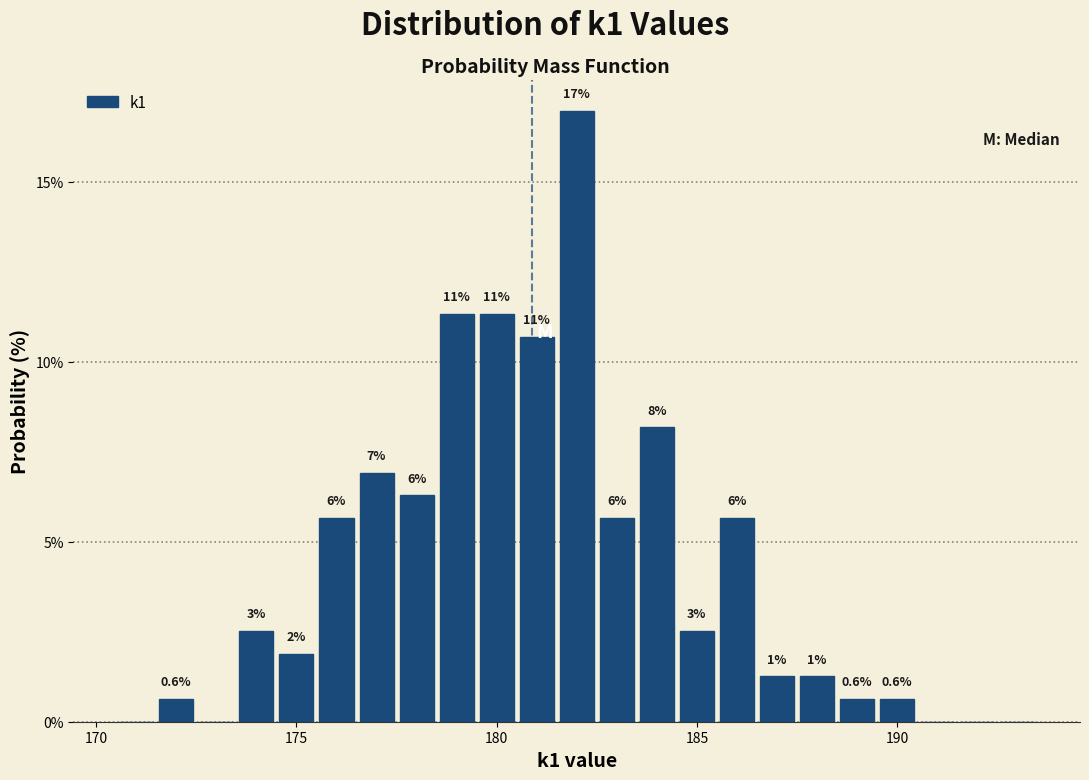

Read against the x-axis, roughly where is the centre of the tallest bar?

182.0